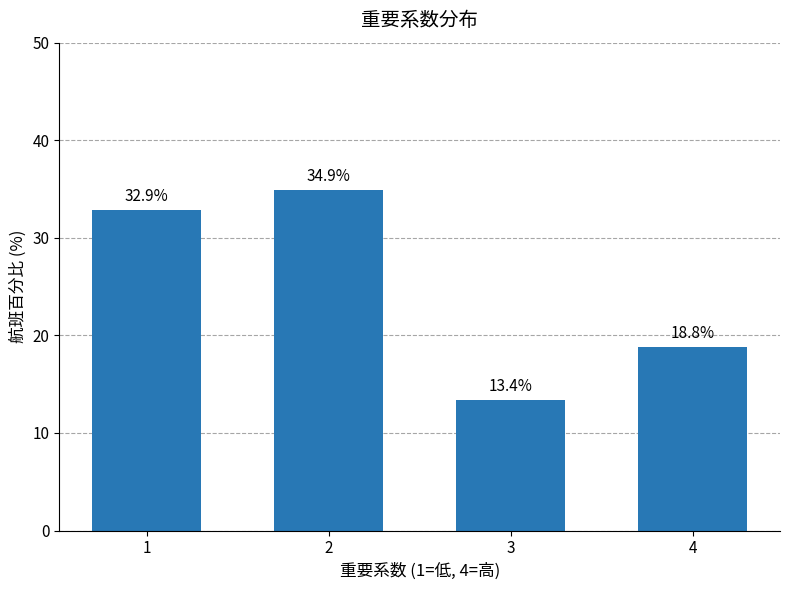

Rank the categories by value from lowest to highest.

3, 4, 1, 2